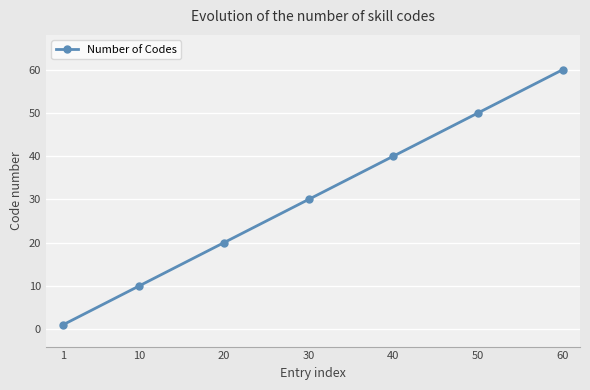

Rank the categories by value from highest to lowest.

60, 50, 40, 30, 20, 10, 1